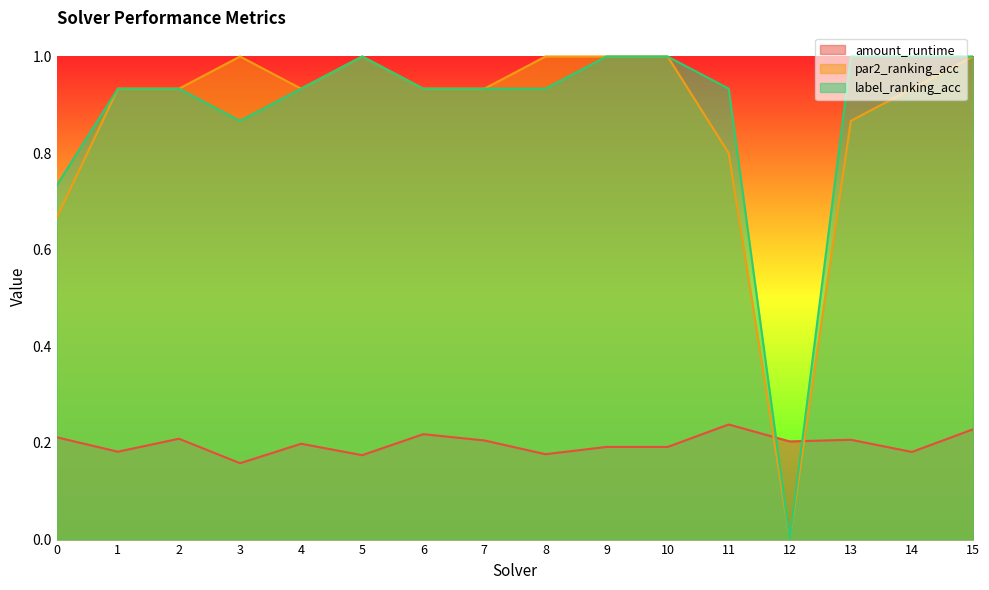

At which category does par2_ranking_acc reach its first local peak?

3